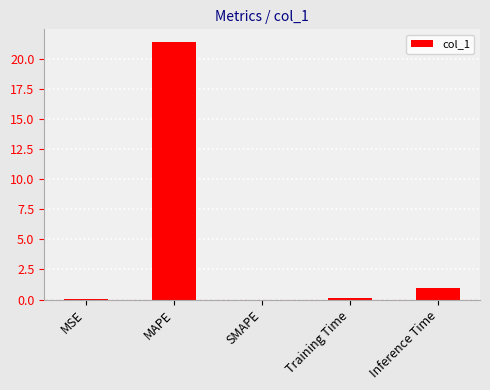

Count the number of data series in this chart.

1